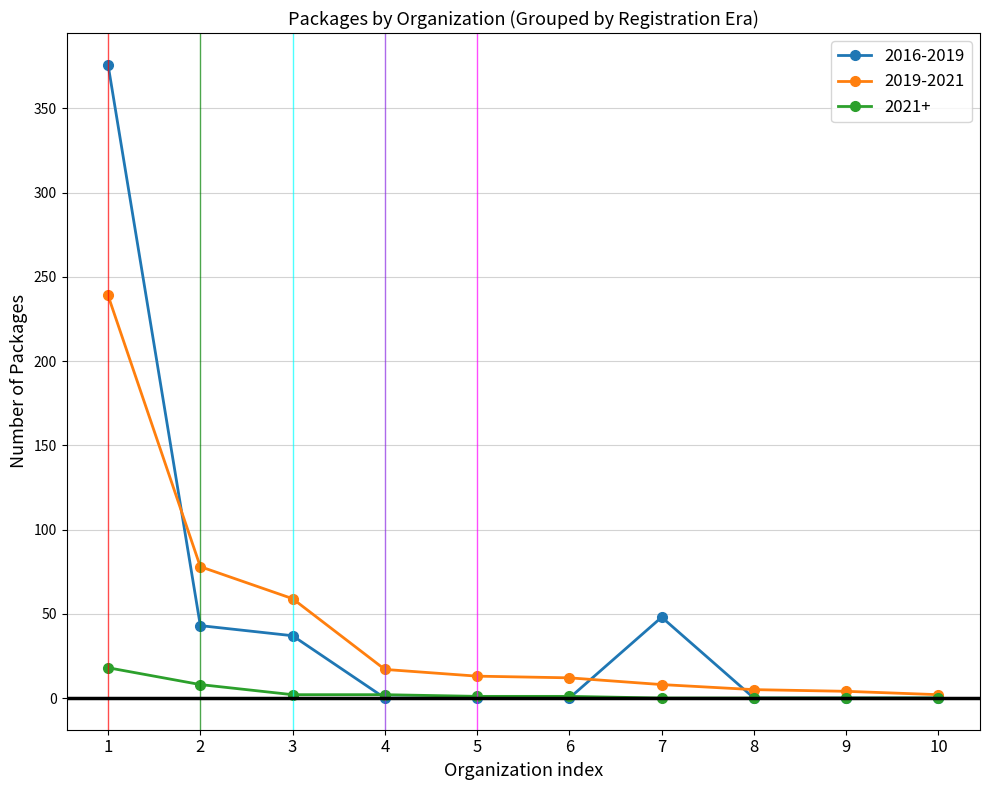

What is the maximum value shown in the chart?

376